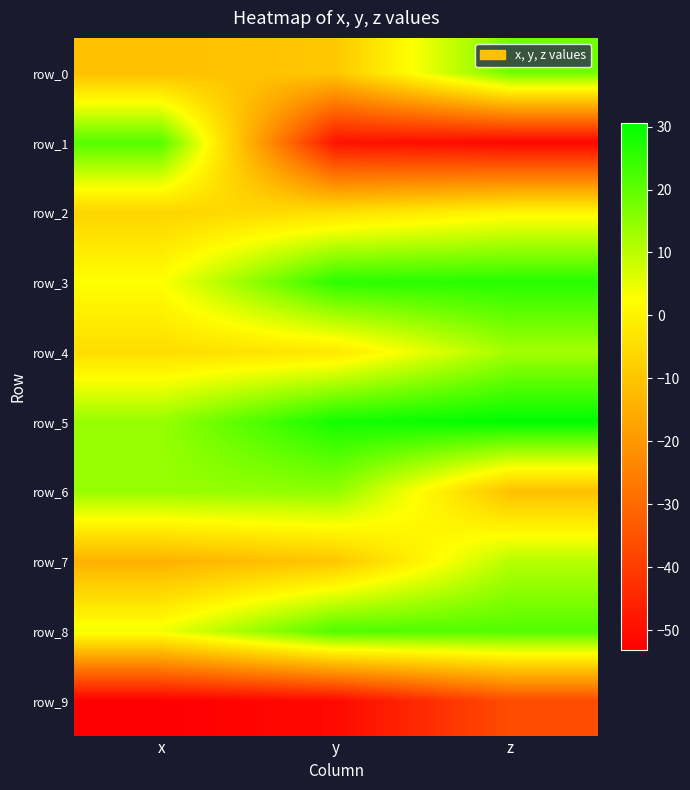

Is the value of row_0 at z greater than the value of row_2 at x?

Yes